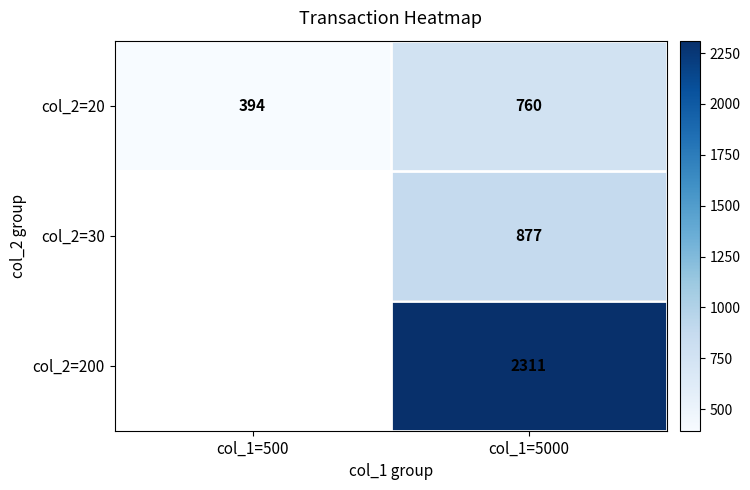

What is the difference between the highest and lowest values at col_1=5000?

1551